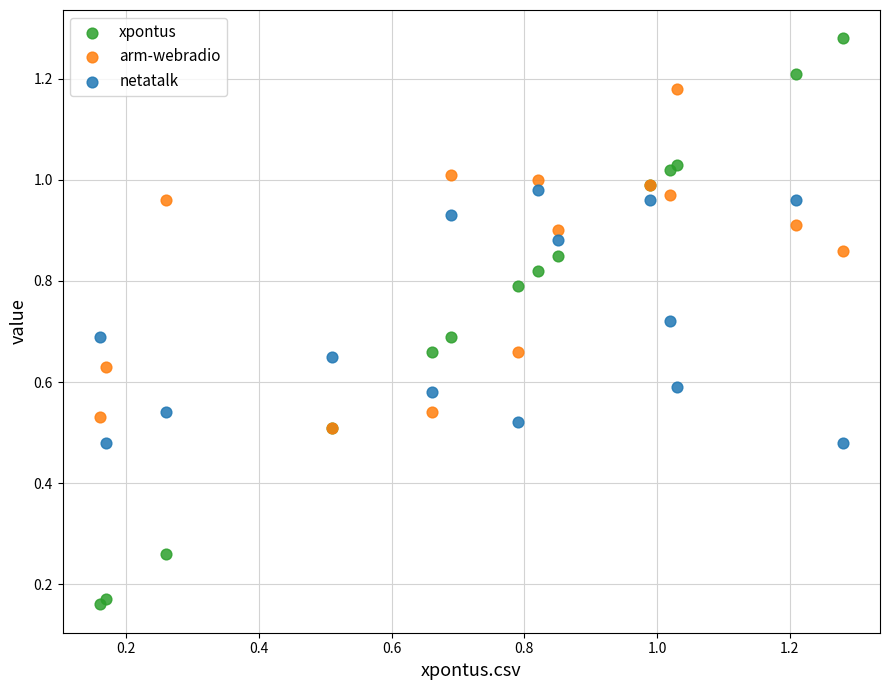

Which series has the widest spread of Y values?

xpontus